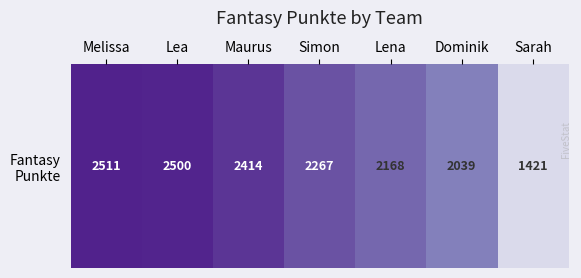

Which has a higher value, Maurus or Sarah?

Maurus